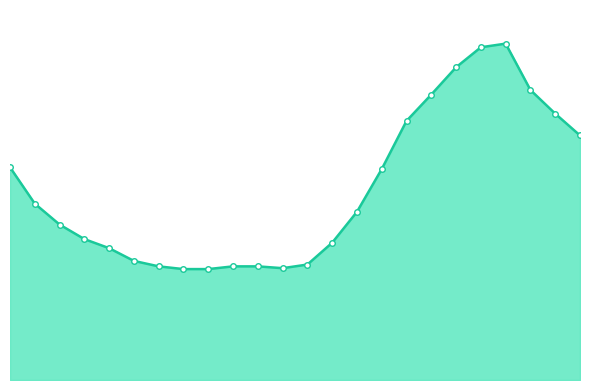

Is this an area chart (filled region under the line)?

Yes